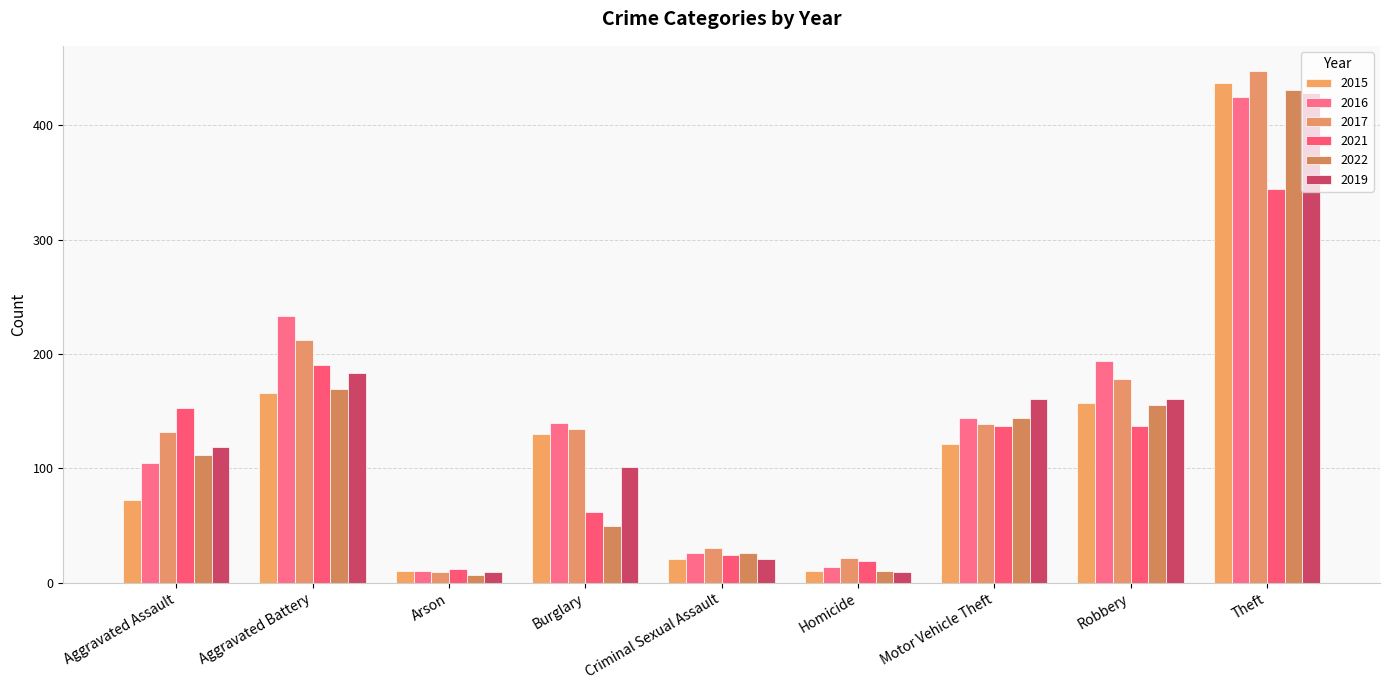

At which label is 2021 closest to 178?

Aggravated Battery